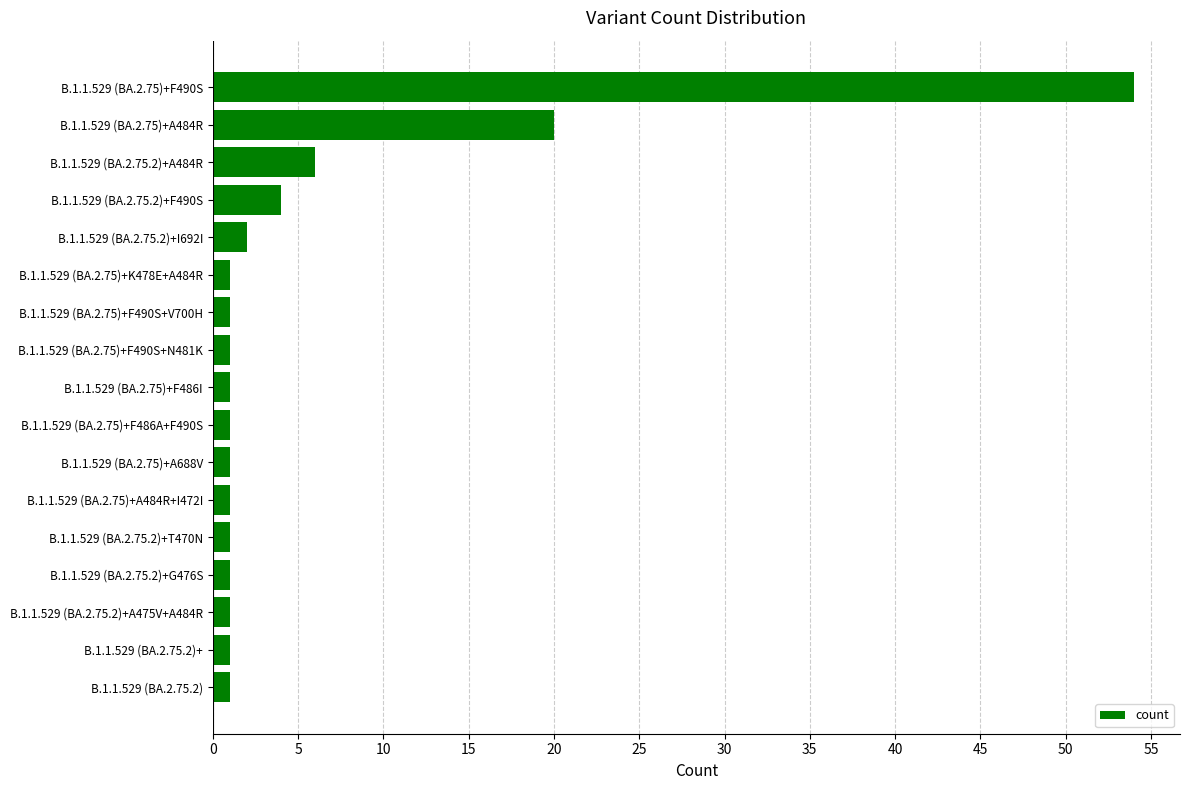

What is the greatest value displayed?

54